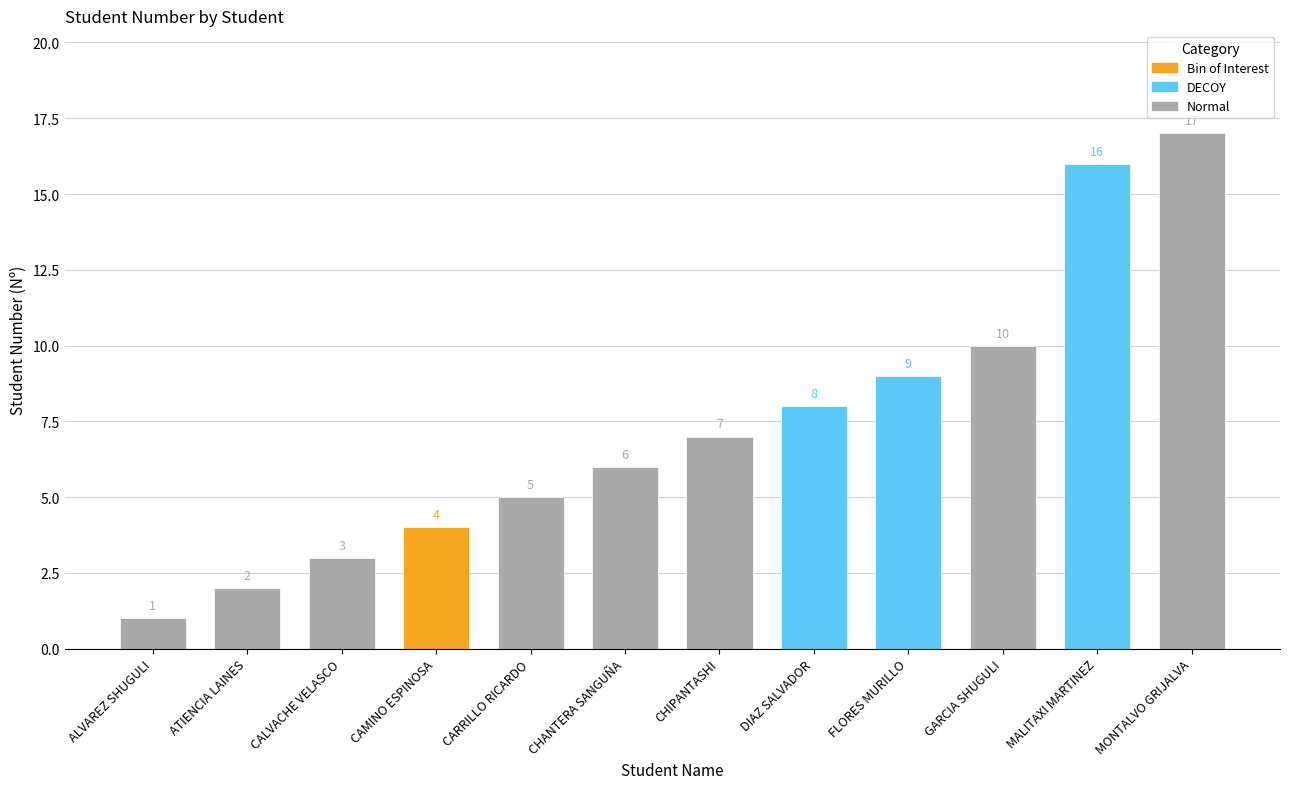

Reading left to right, transcribe all the data shown in this chart.

ALVAREZ SHUGULI=1	ATIENCIA LAINES=2	CALVACHE VELASCO=3	CAMINO ESPINOSA=4	CARRILLO RICARDO=5	CHANTERA SANGUÑA=6	CHIPANTASHI=7	DIAZ SALVADOR=8	FLORES MURILLO=9	GARCIA SHUGULI=10	MALITAXI MARTINEZ=16	MONTALVO GRIJALVA=17